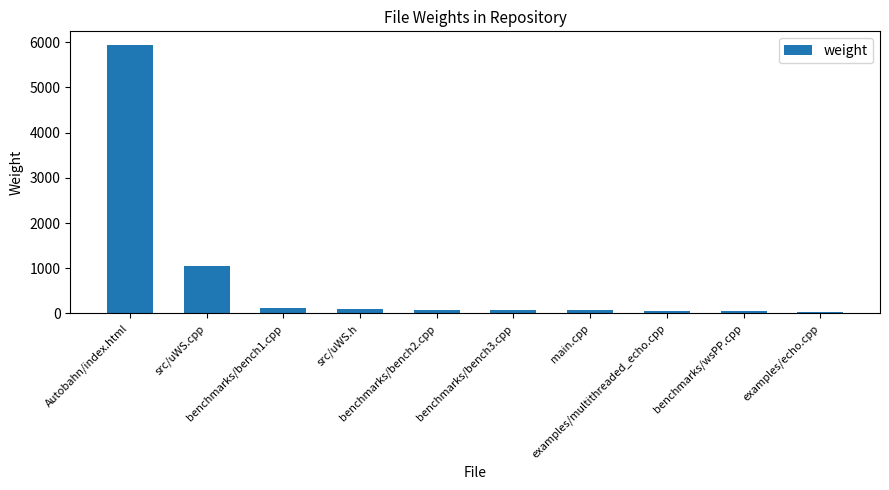

Which label corresponds to the largest value in the chart?

Autobahn/index.html